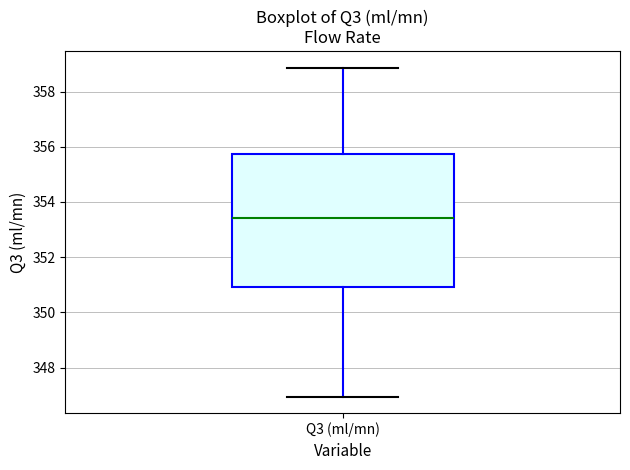

Where does the median line of the box for Q3 (ml/mn) sit on the y-axis? The values are not printed on the chart, so give them approximately, as read against the axis.

353.4